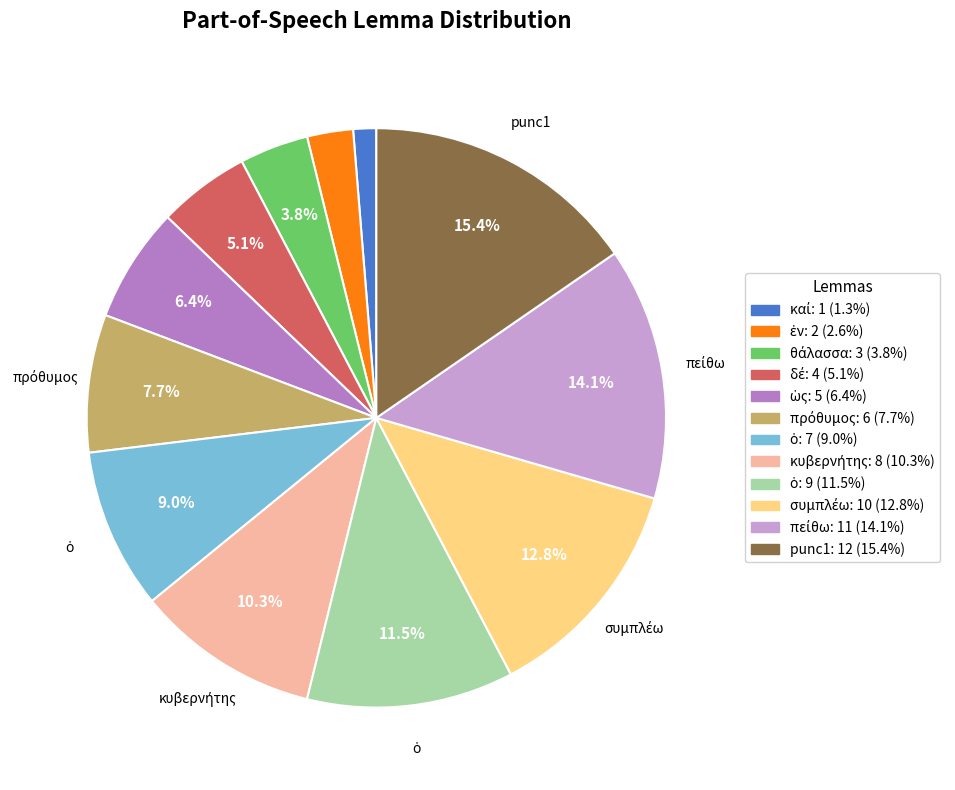

Is there a majority slice in this chart?

No